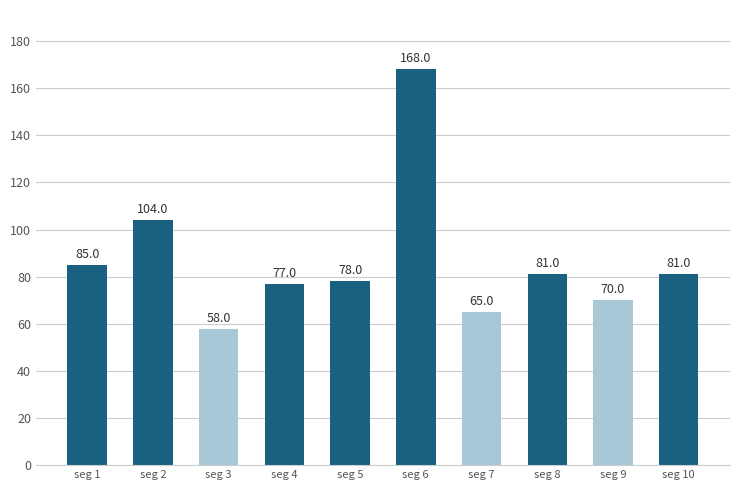

Reading left to right, what are all the values shown in this chart?

85	104	58	77	78	168	65	81	70	81